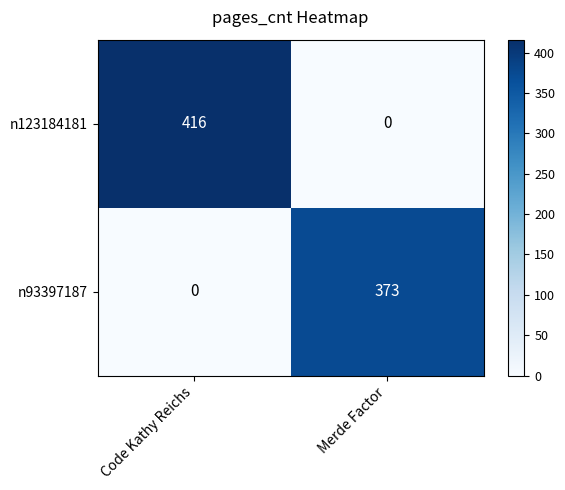

Count the number of data series in this chart.

2